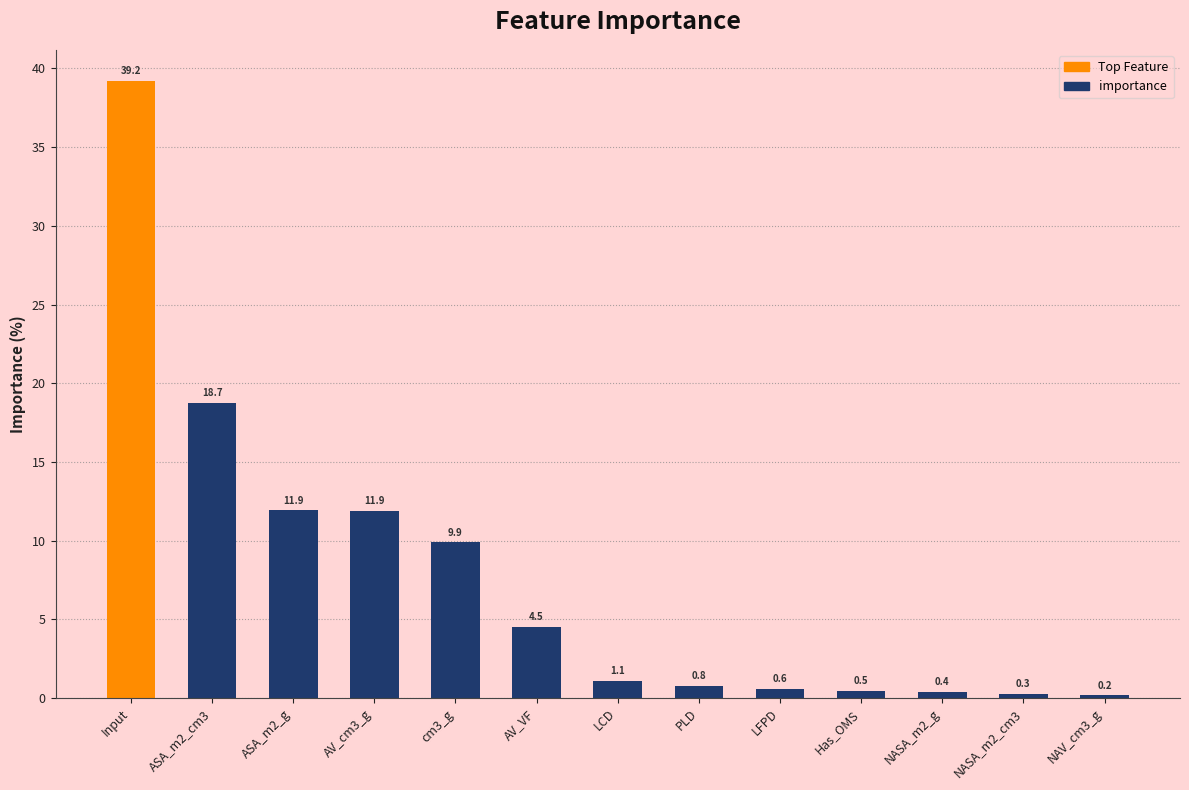

Reading right to left, transcribe all the data shown in this chart.

0.2	0.3	0.4	0.5	0.6	0.8	1.1	4.5	9.9	11.9	11.9	18.7	39.2